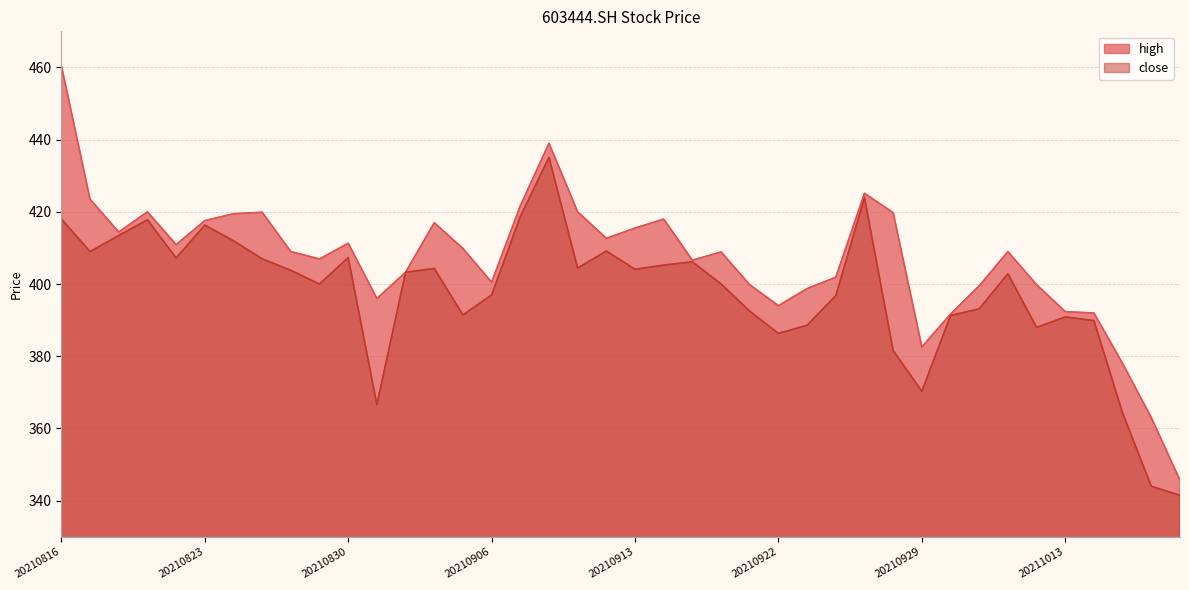

How many values in the close series exceed 403?

20